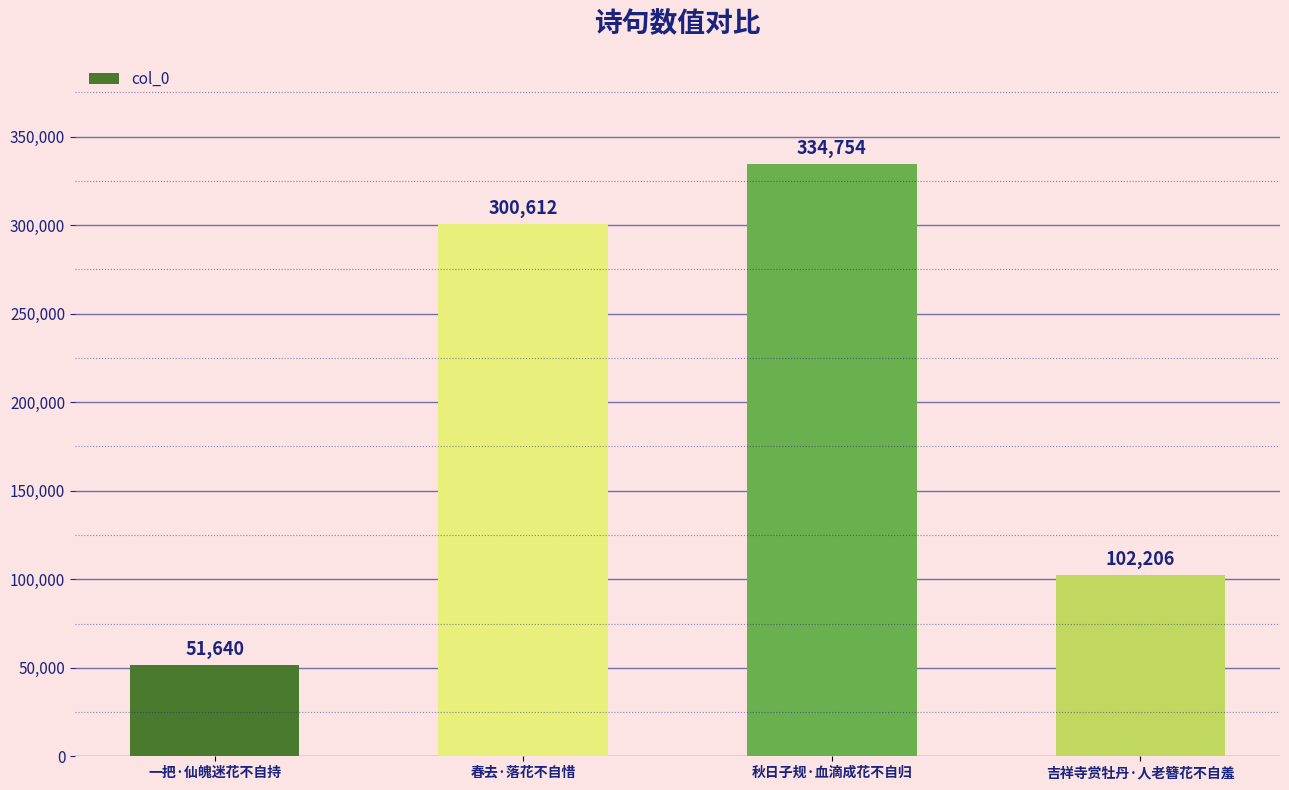

What is the minimum value shown in the chart?

51640